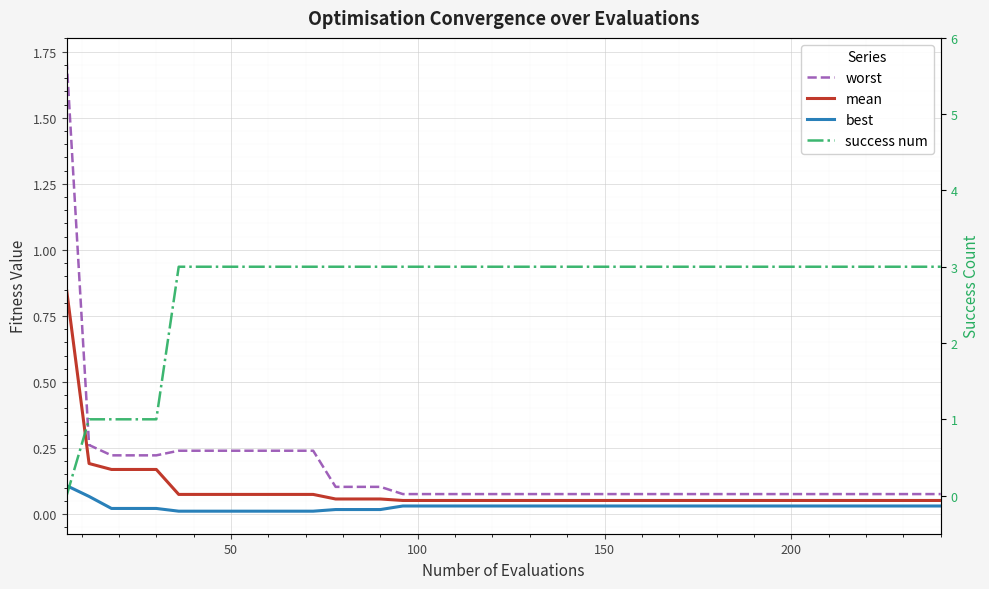

True or false: success num and mean intersect in this chart.

True